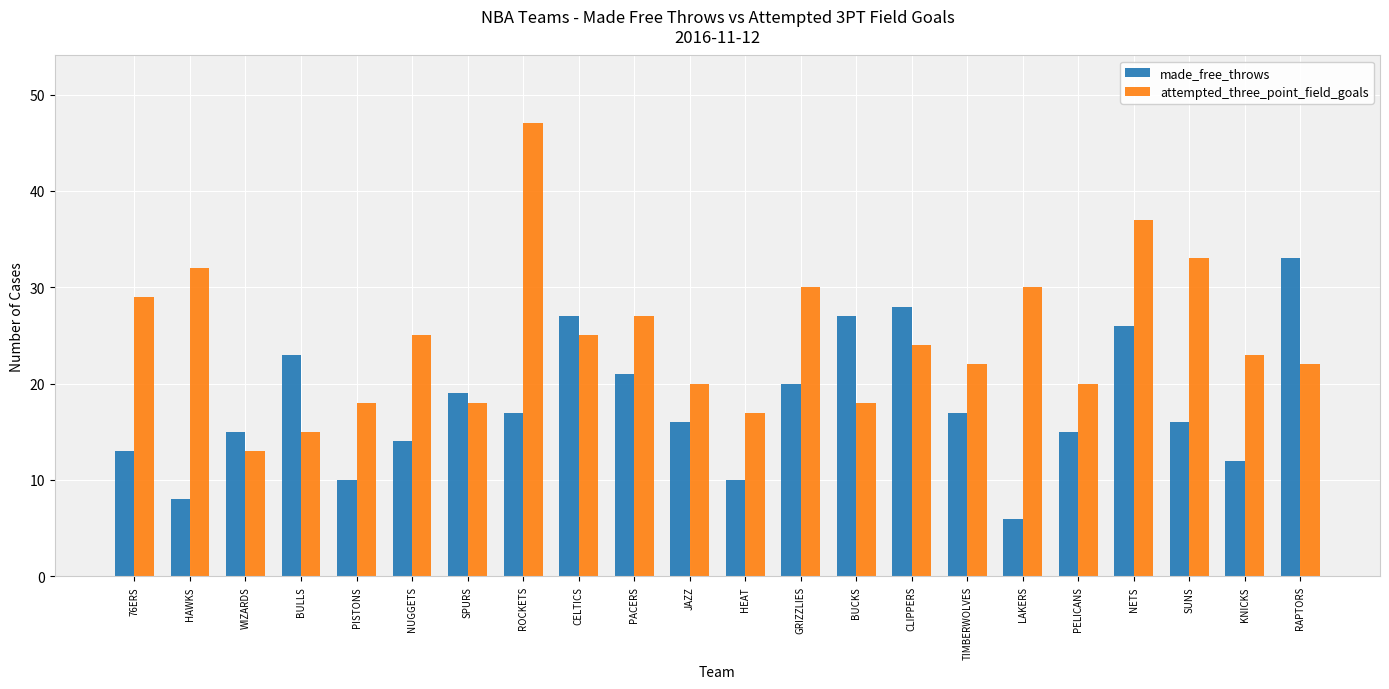

The value of made_free_throws at CLIPPERS is 28. True or false?

True